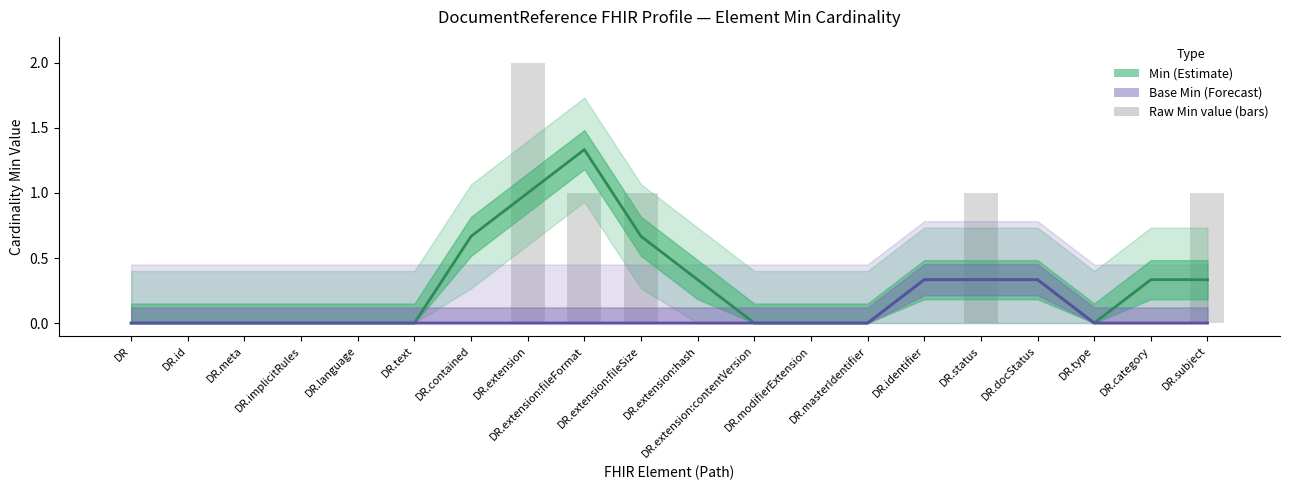

What is the label of the 18th bar from the right?

DR.meta